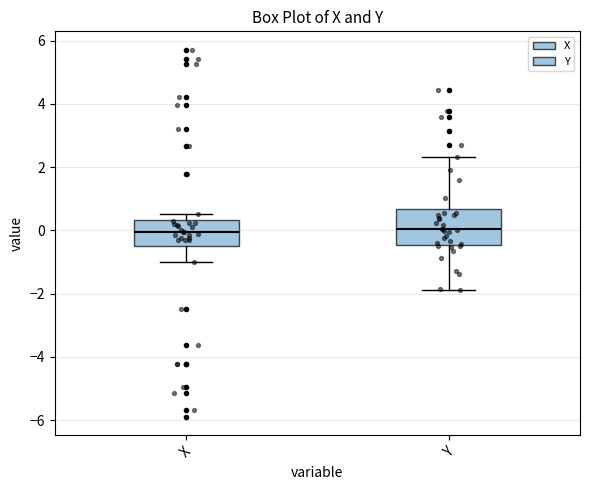

Reading left to right, transcribe this box plot: for each box, give where its median line is, the range the box spans, and where its two whiskers end, as read against the y-axis. The values are not printed on the chart, so give them approximately, as read against the axis.

X: median 0.0, box -0.4 to 0.4, whiskers -1.0 to 0.6
Y: median 0.0, box -0.4 to 0.6, whiskers -1.8 to 2.4